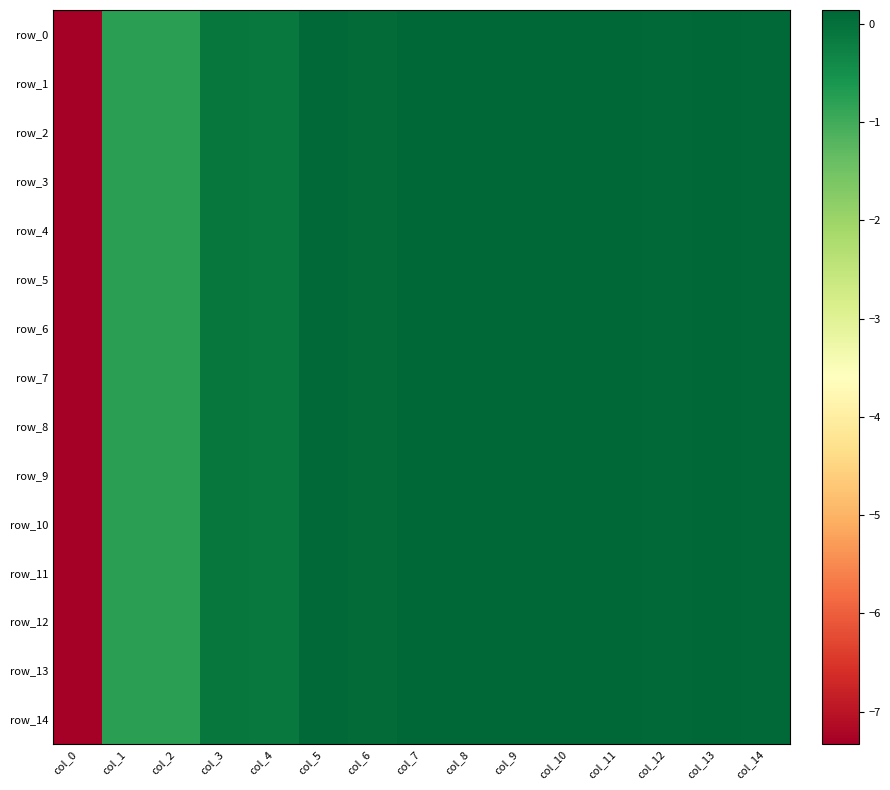

Which series changed the most between col_6 and col_8?

row_6